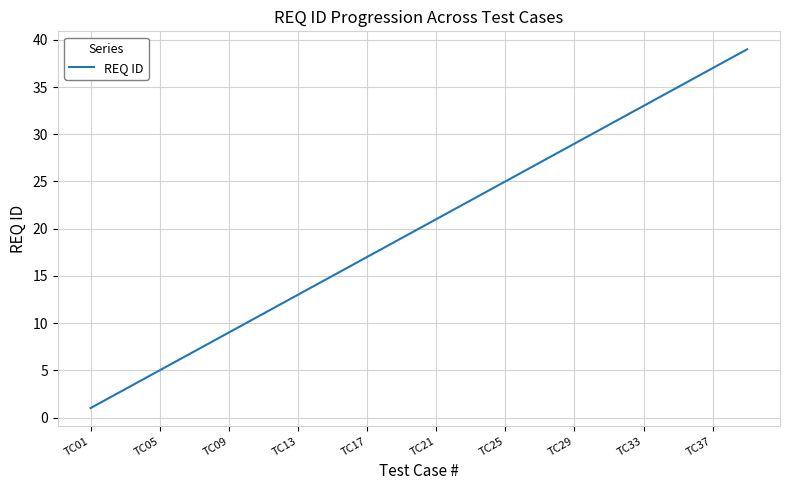

What is the difference between the maximum and minimum values?

38